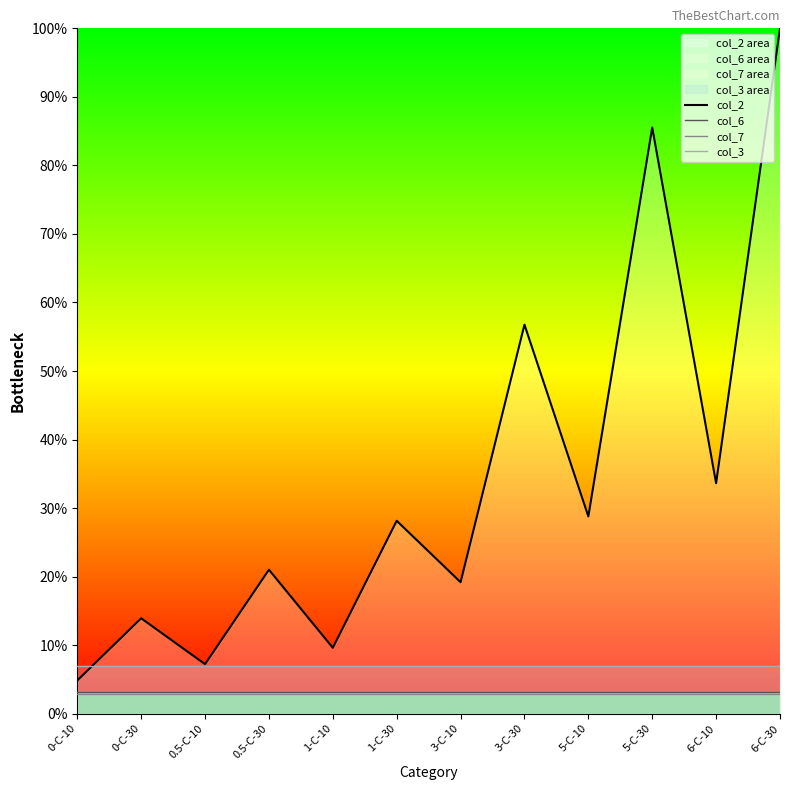

What is the spread (max minus min) of values at 0.5-C-10?

4.3